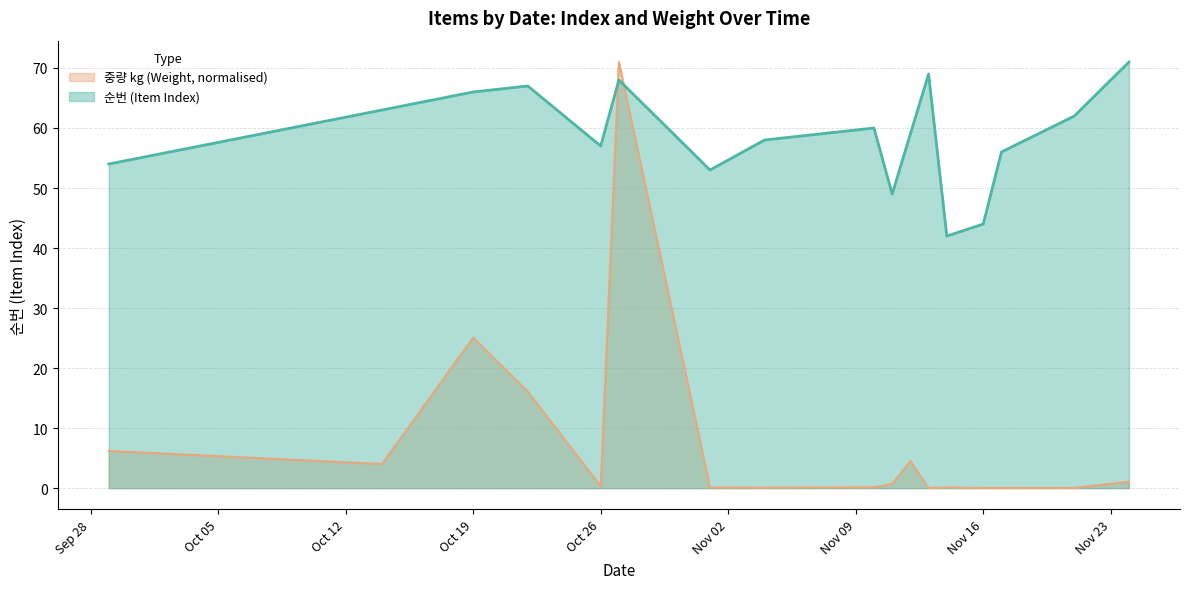

At how many categories does at least one series exceed 27?

17